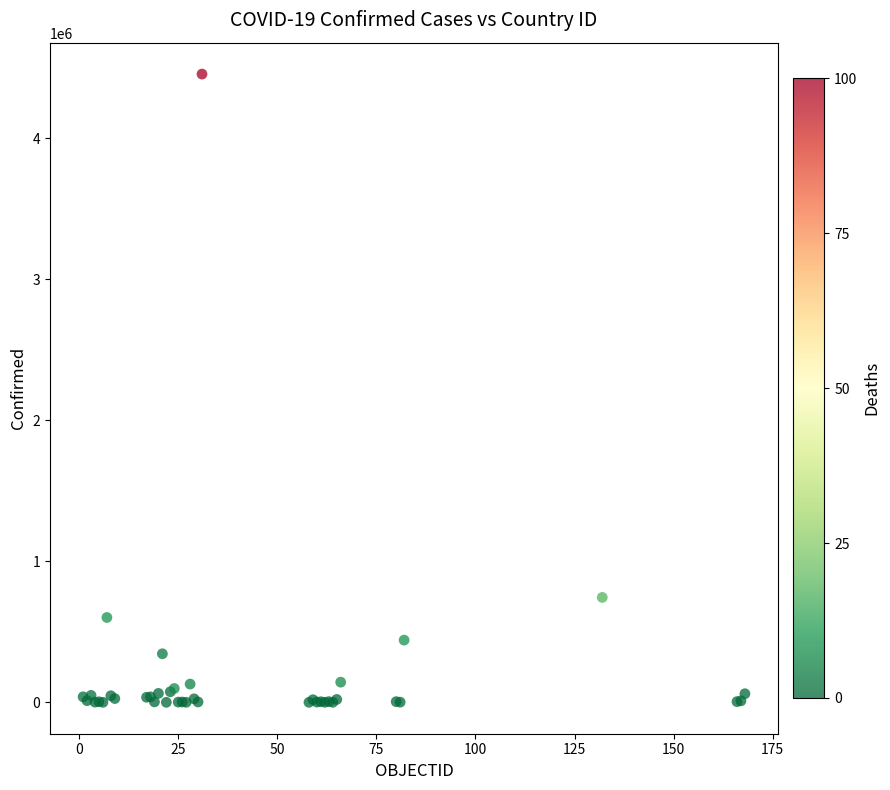

What Y value in the scatter plot is closest to 2227740?

743945